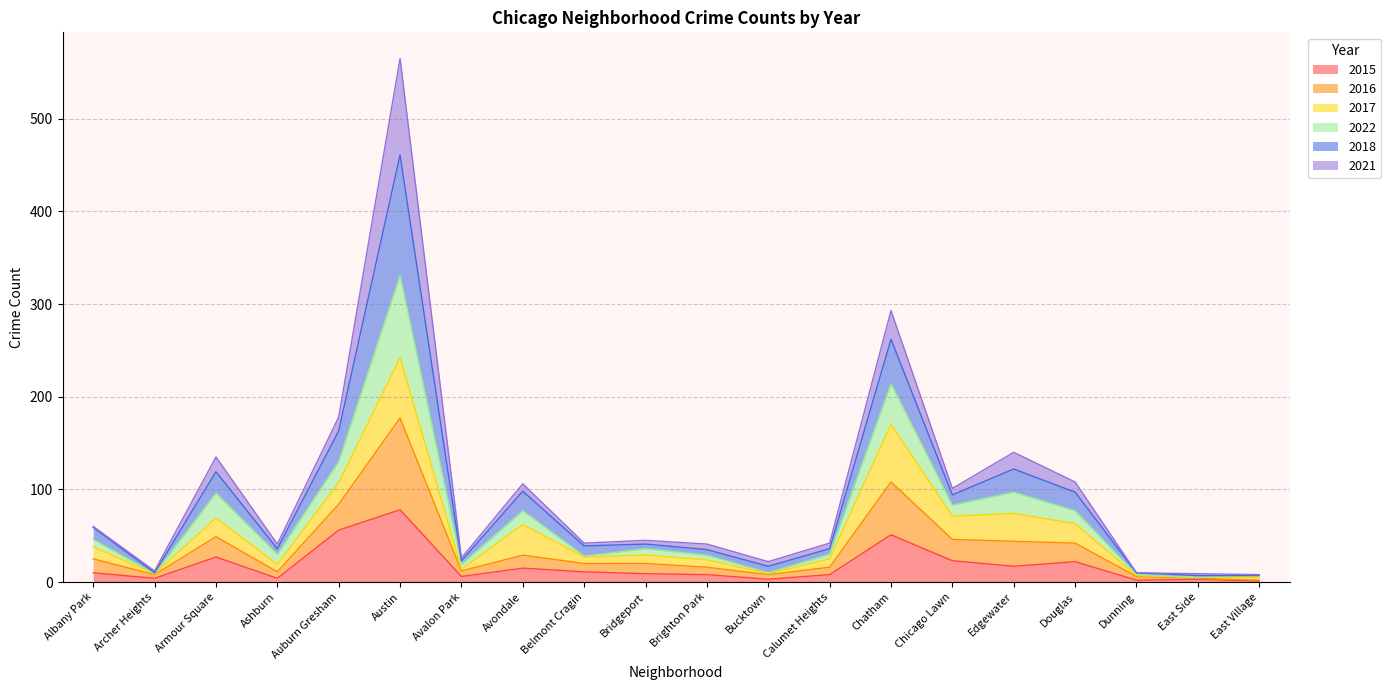

At which category is the sum across all series the highest?

Austin